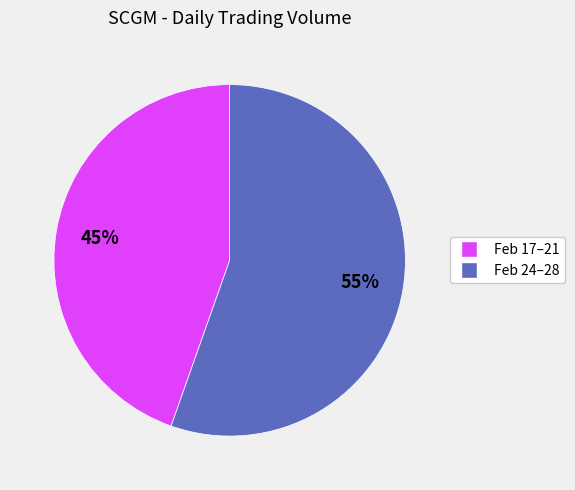

Does any single category account for the majority?

Yes